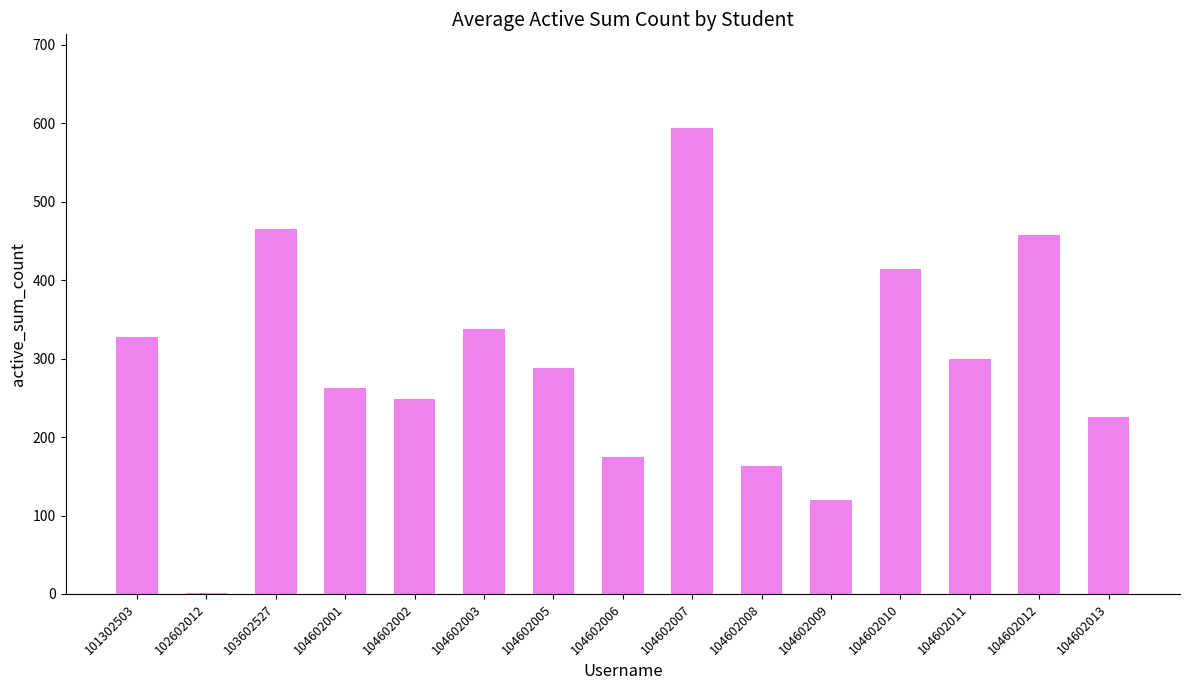

Which label corresponds to the largest value in the chart?

104602007